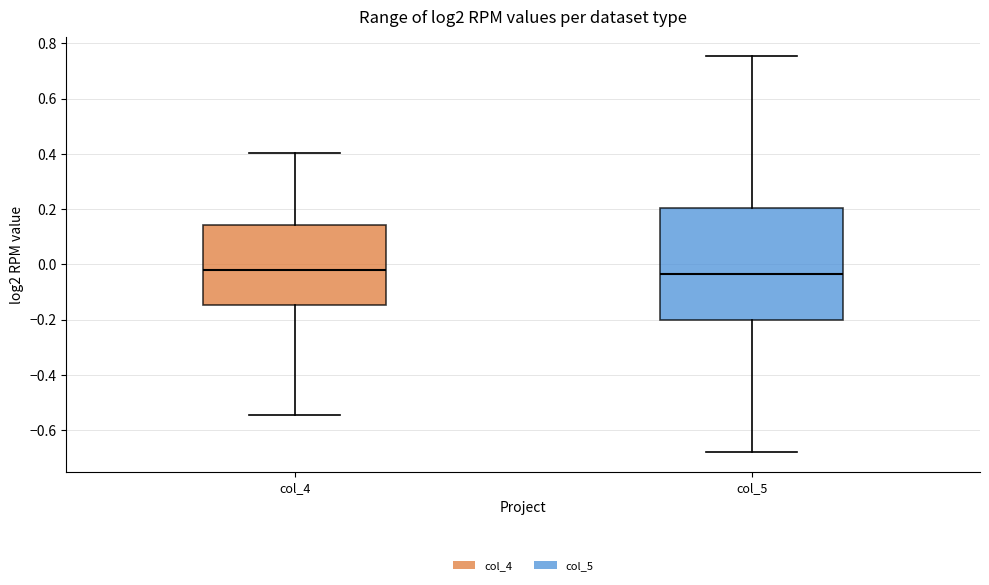

Comparing the boxes themselves (not the whiskers), which one is the tallest?

col_5